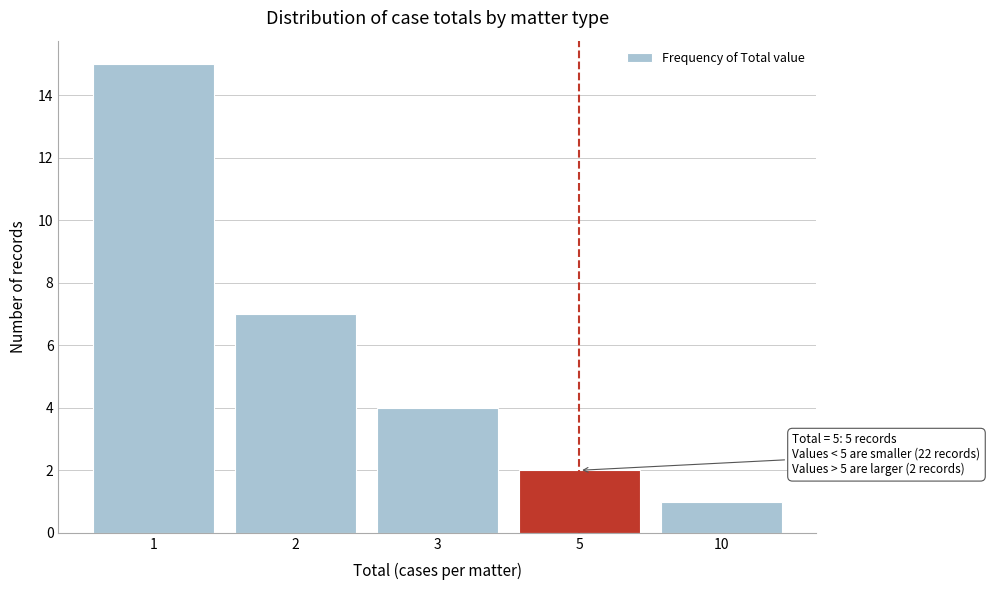

Reading left to right, list all the values displayed in this chart.

1=15	2=7	3=4	5=2	10=1